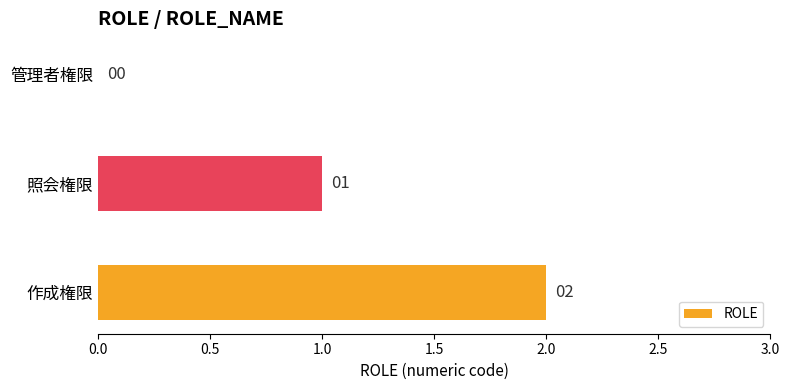

Are the bars horizontal?

Yes